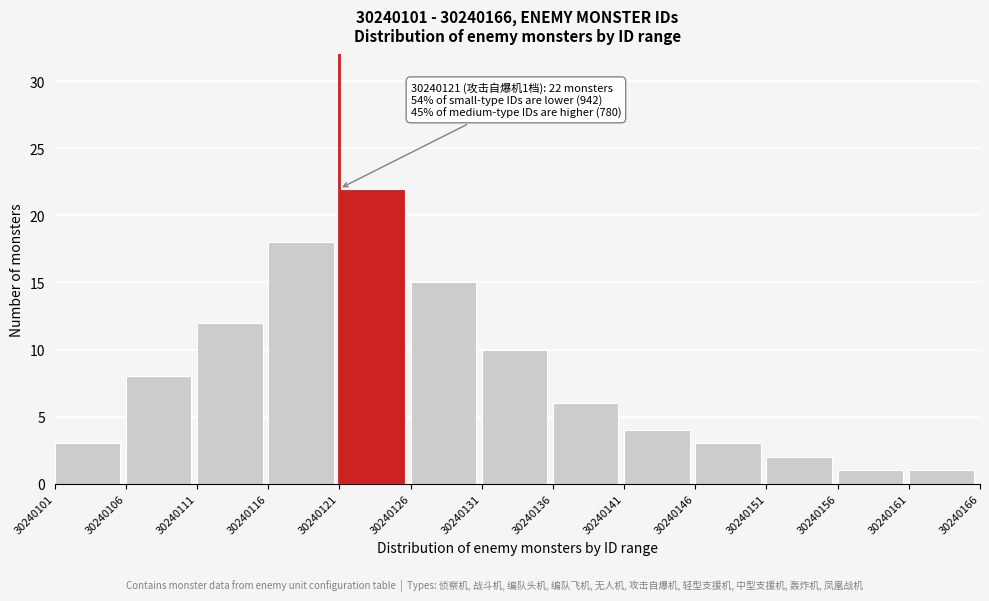

Reading left to right, list all the values displayed in this chart.

30240101=3	30240106=8	30240111=12	30240116=18	30240121=22	30240126=15	30240131=10	30240136=6	30240141=4	30240146=3	30240151=2	30240156=1	30240161=1